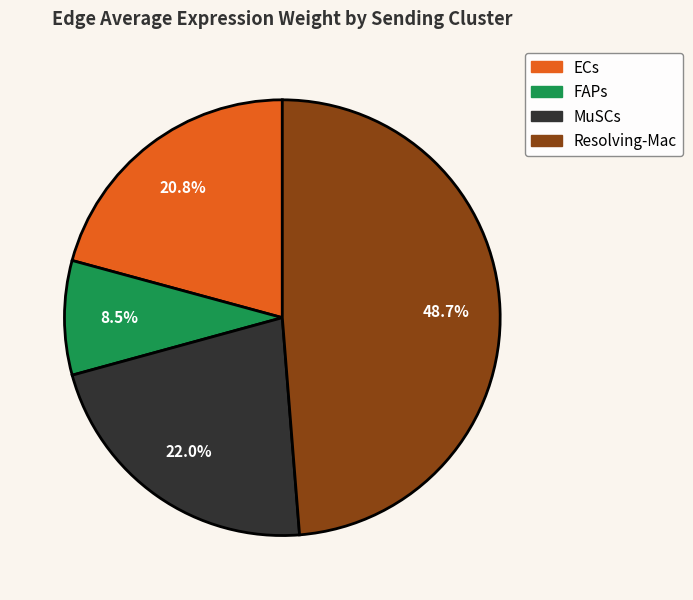

What portion of the pie excludes Resolving-Mac?

51.3%